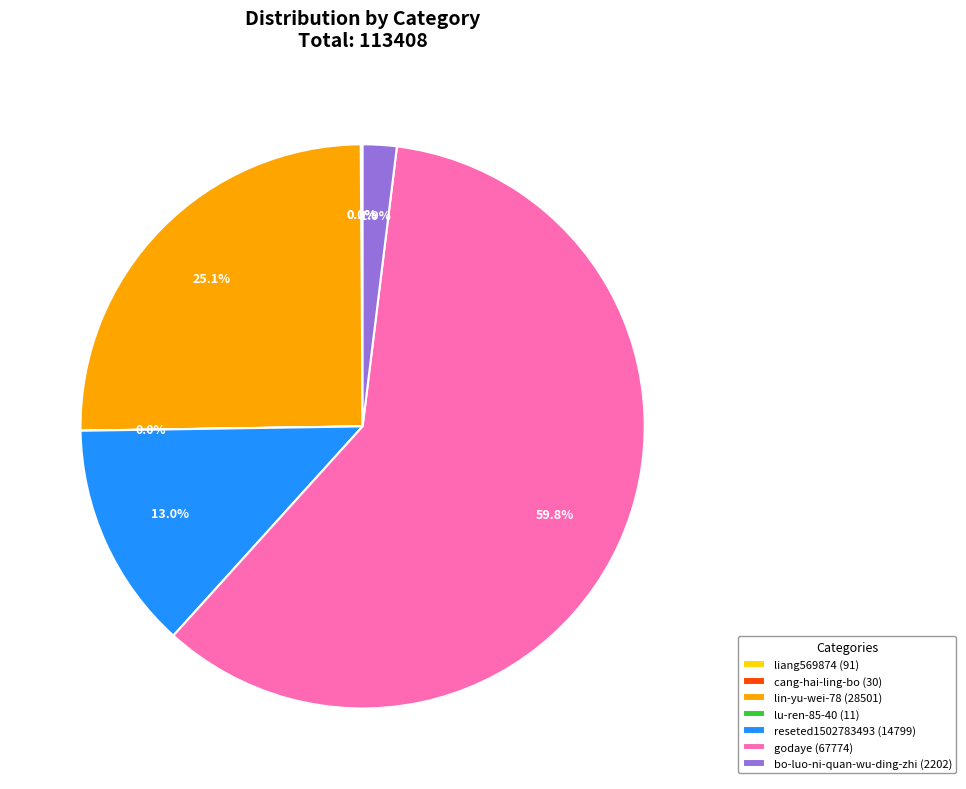

Does any single category account for the majority?

Yes